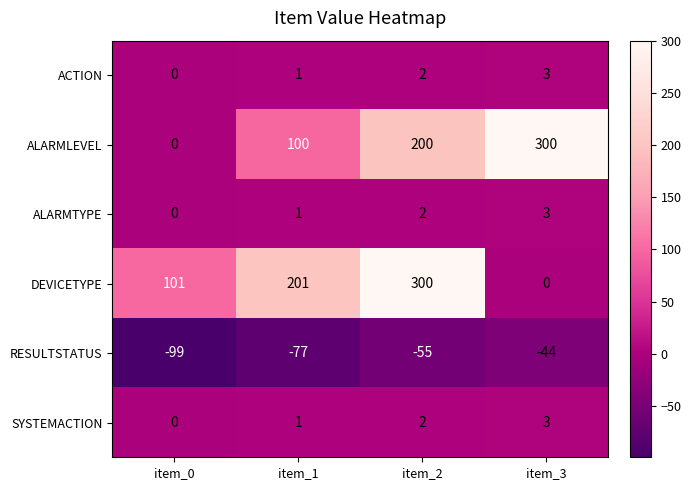

List the labels in order of ACTION value, smallest first.

item_0, item_1, item_2, item_3